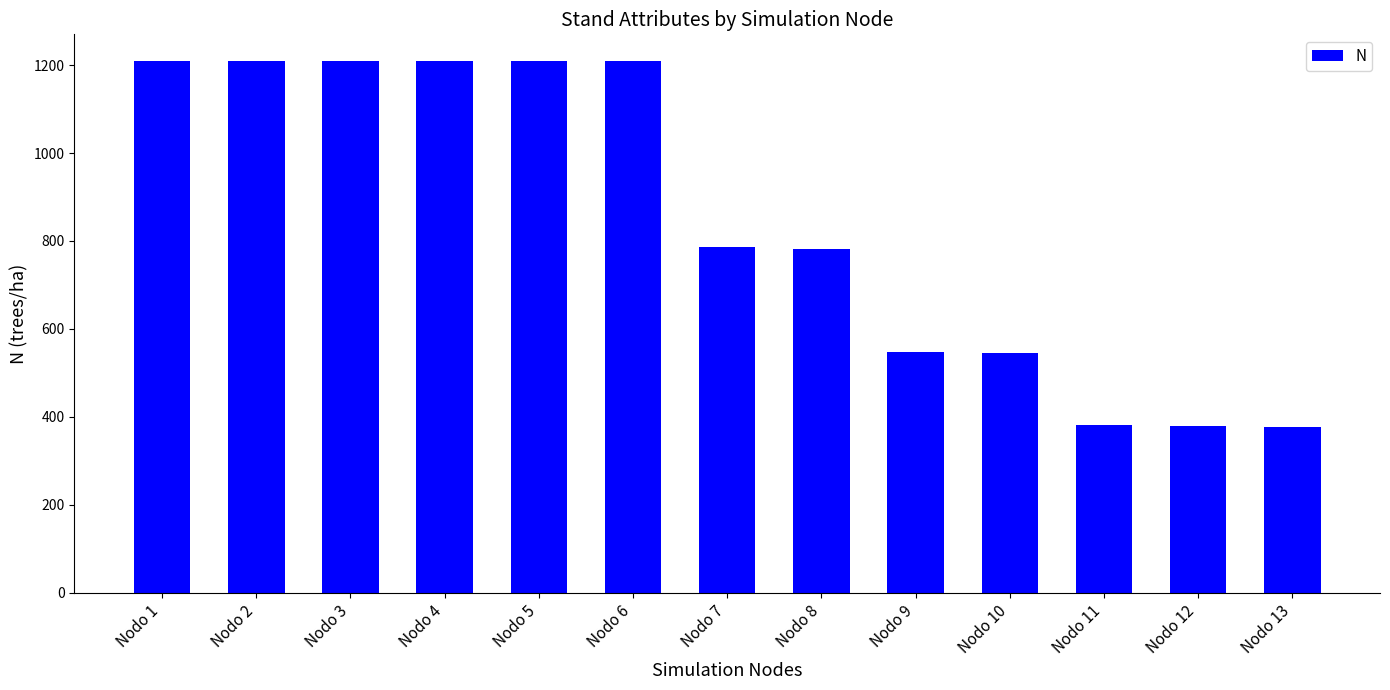

What is the sum of all values?

11057.2